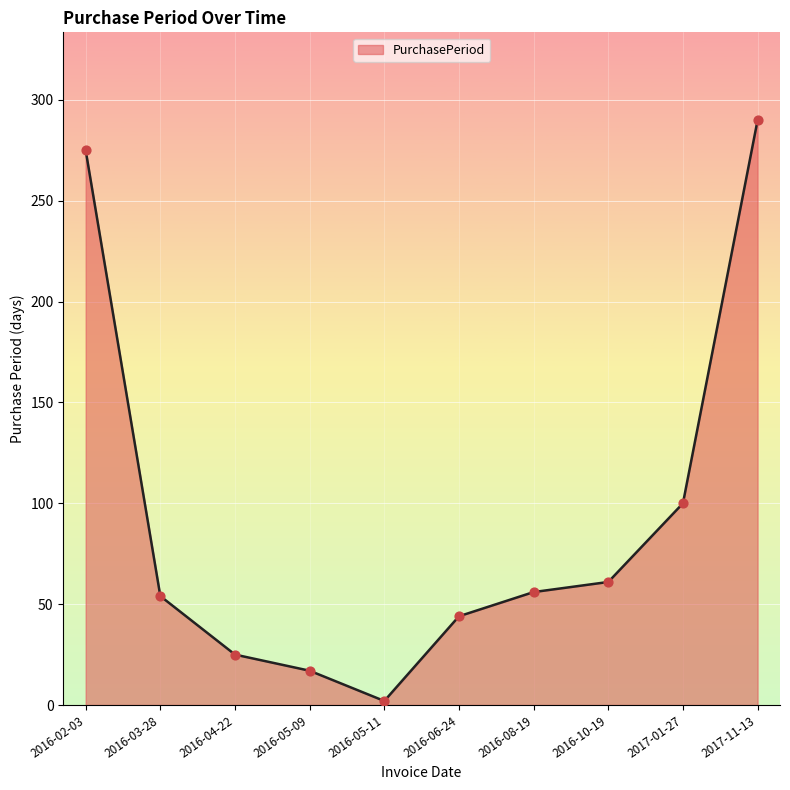

Approximately how many times larger is the value at 2016-10-19 compared to 2017-01-27?

0.6